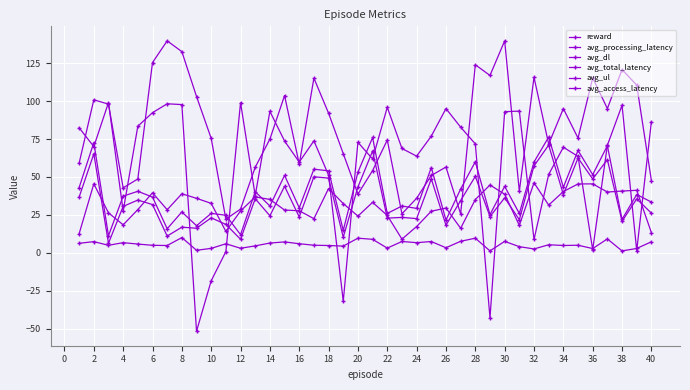

True or false: avg_total_latency and avg_access_latency cross at least once.

False